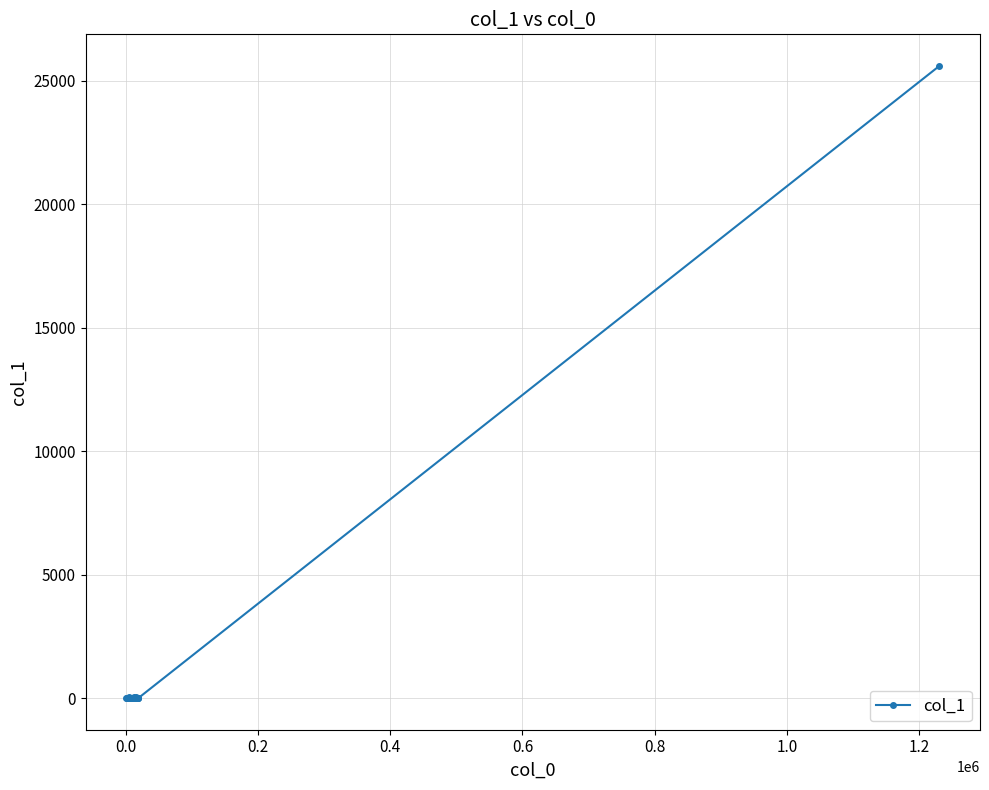

What is the value of the 10th point from the left?

13.1